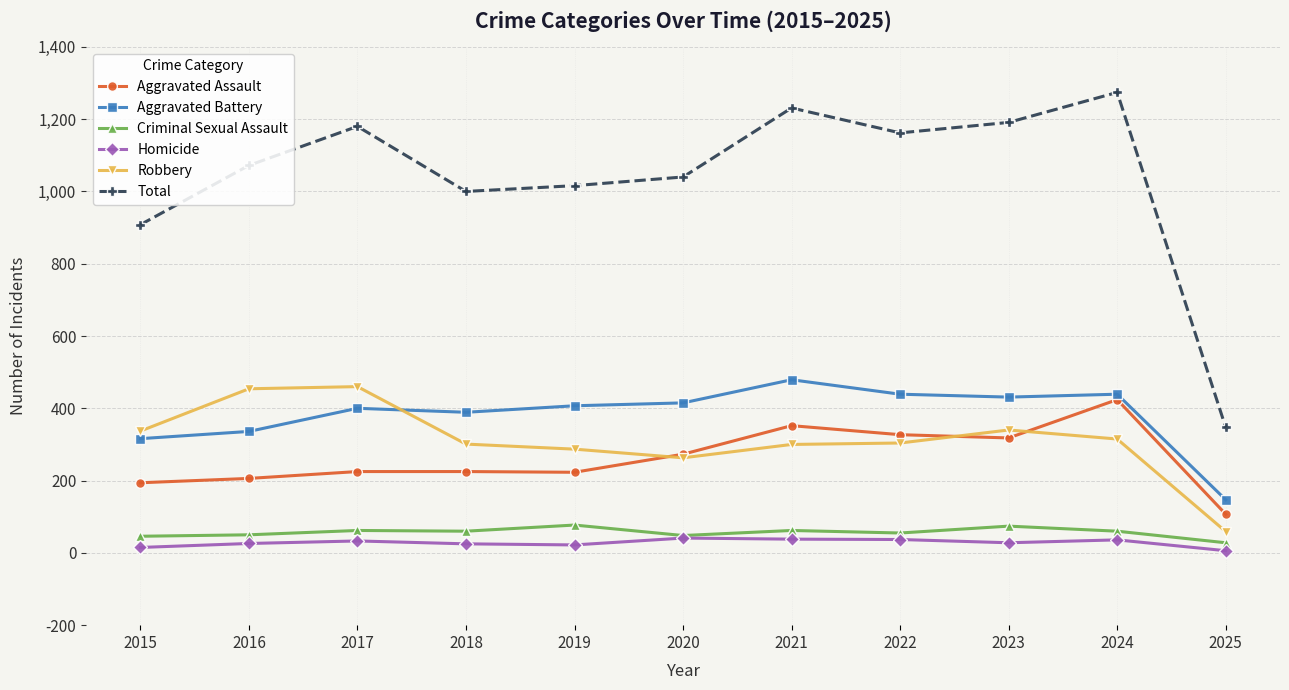

The Total series shows 347 at 2025. True or false?

True